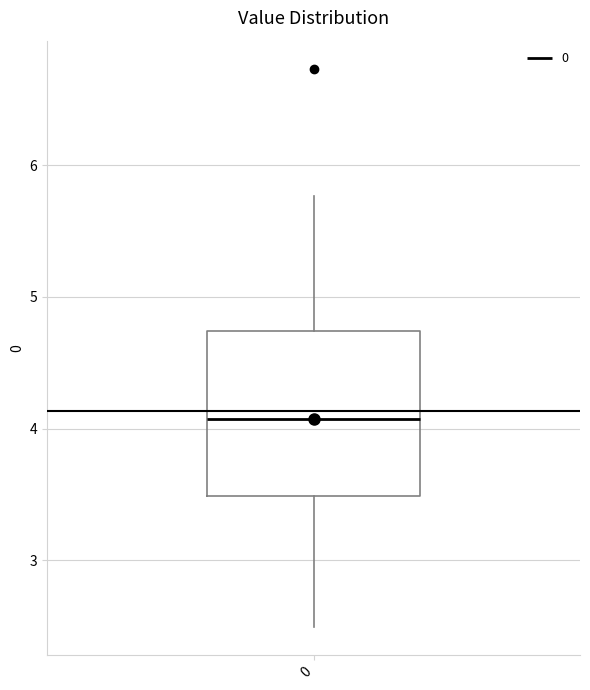

Read this box plot against the y-axis: the position of the median line, the range covered by the box, and the ends of both whiskers. The values are not printed on the chart, so give them approximately, as read against the axis.

median 4.1, box 3.5 to 4.7, whiskers 2.5 to 5.8